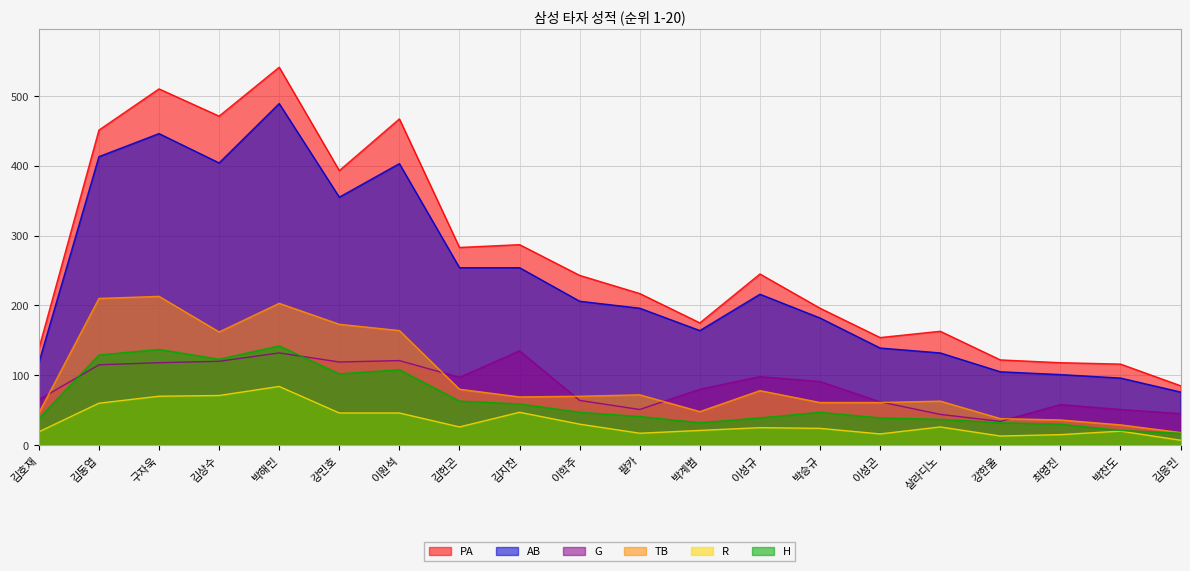

What is the sum of the TB values at 강민호 and 이성곤?

234